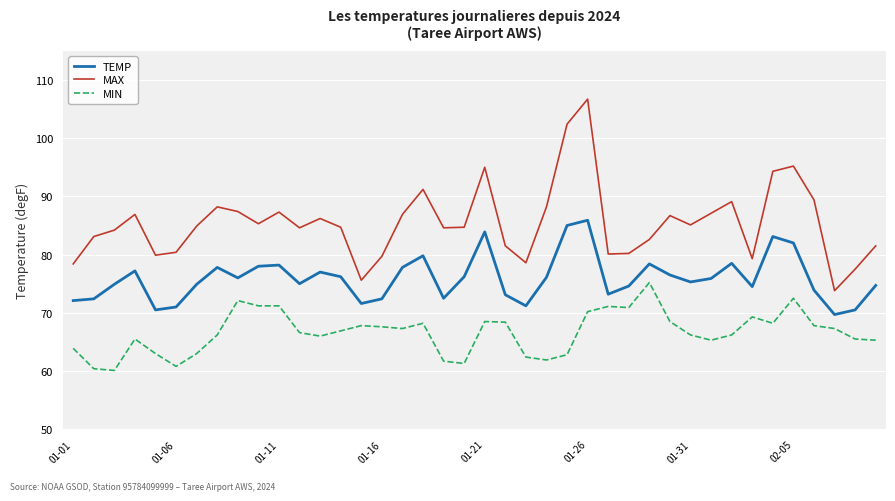

True or false: MIN and MAX intersect in this chart.

False